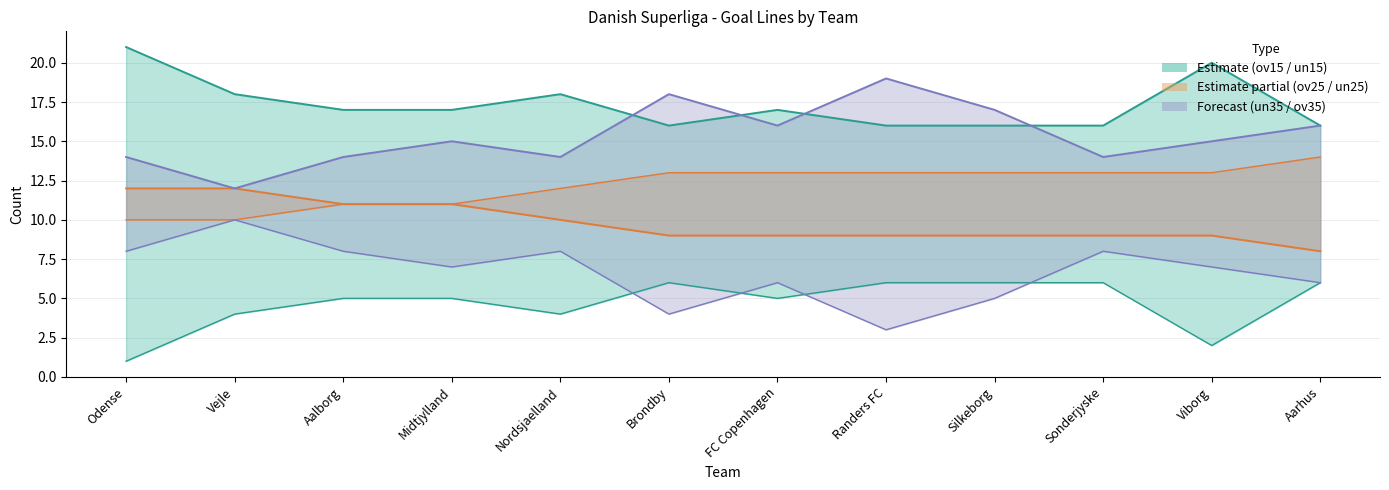

What is the label of the 2nd point from the right?

Viborg